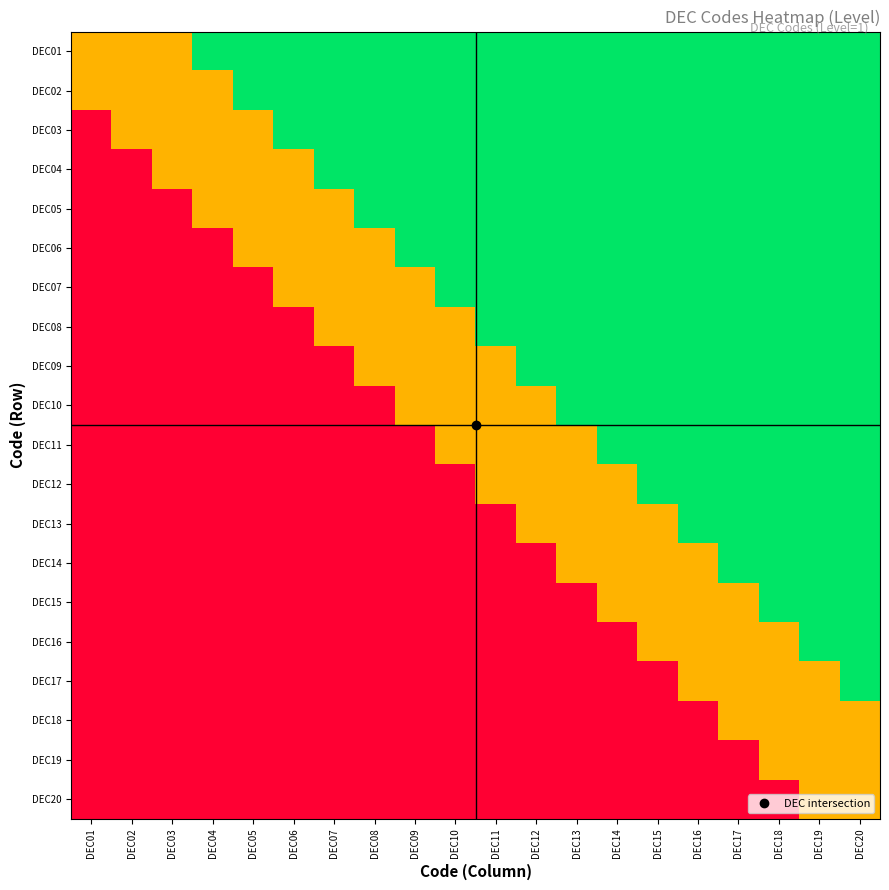

What is the difference between the highest and lowest values at DEC05?

2